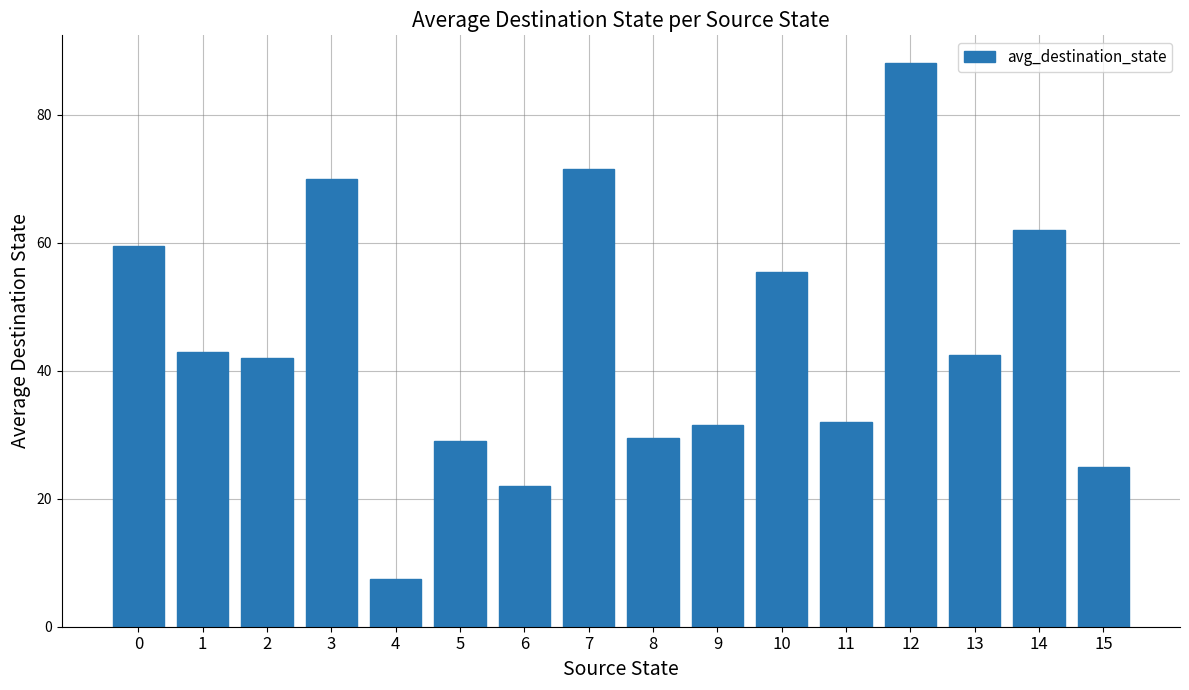

Count the number of data series in this chart.

1